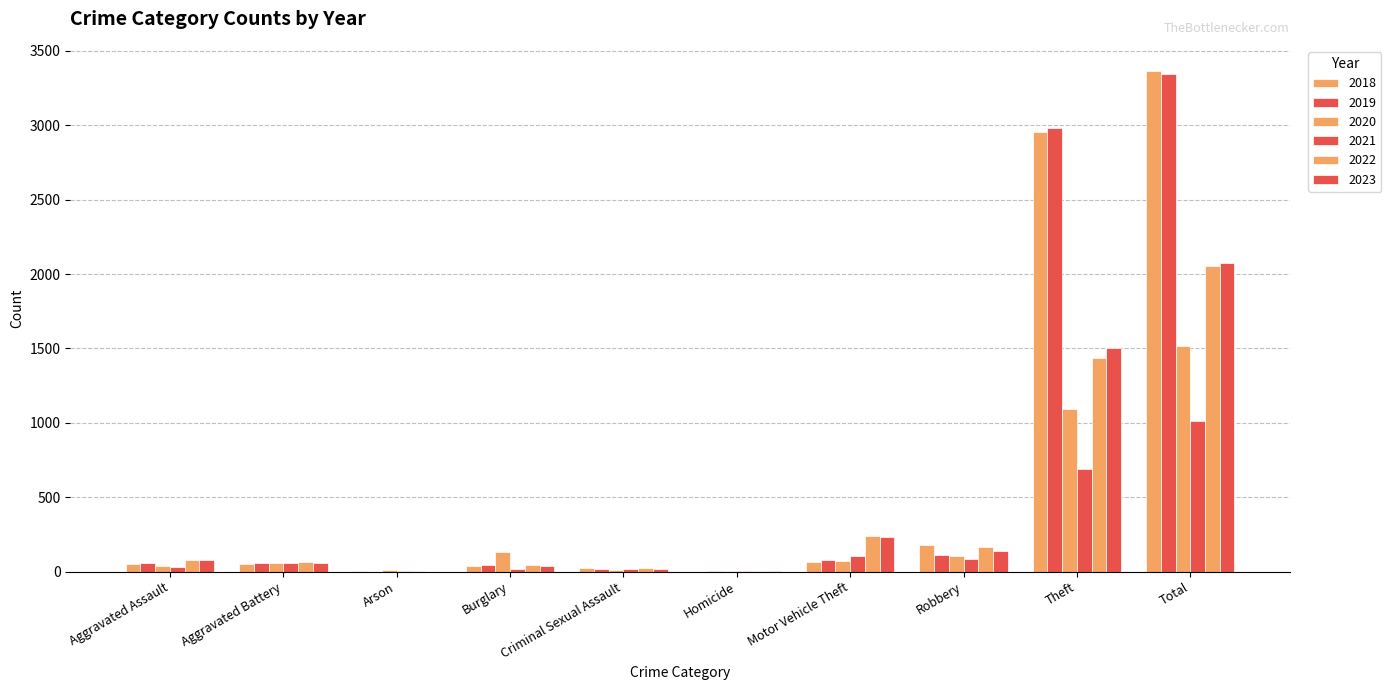

Count the number of categories in the chart.

10